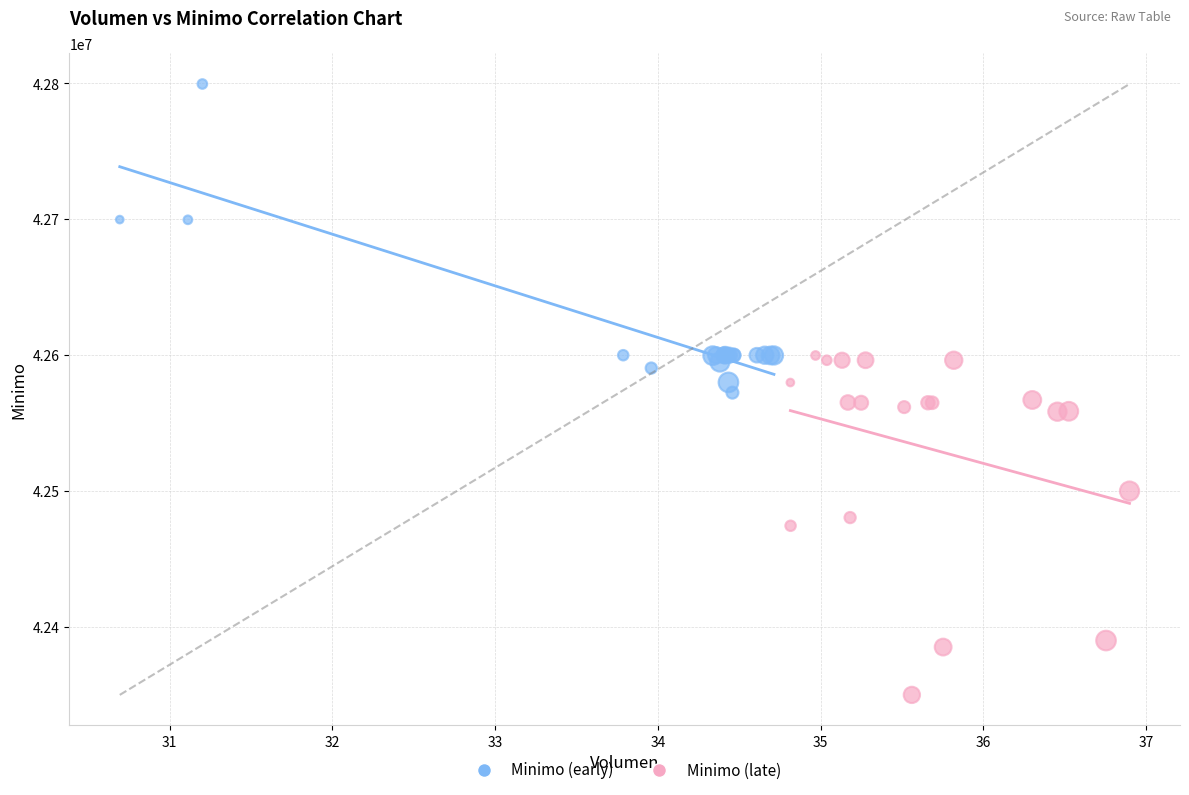

Which series contains the lowest Y value?

Minimo (late)